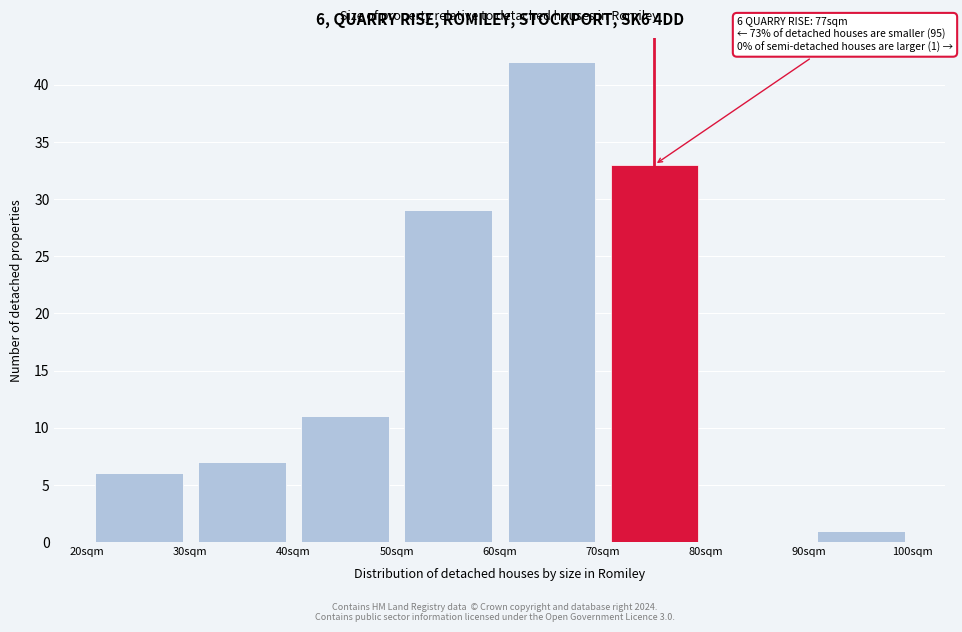

Over which range of the x-axis is the bar tallest?

60 to 70